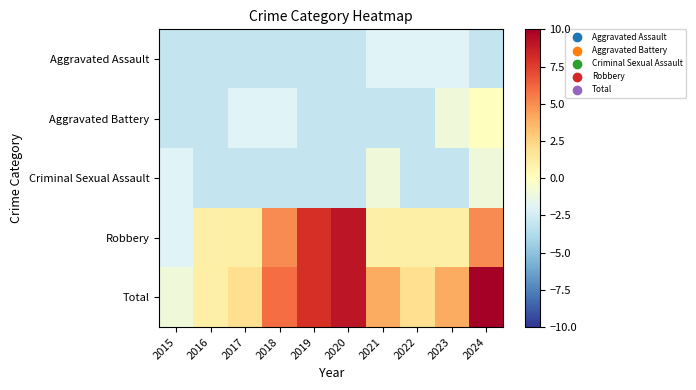

Reading right to left, list all the values displayed in this chart.

Aggravated Assault: 2024=-3	2023=-2	2022=-2	2021=-2	2020=-3	2019=-3	2018=-3	2017=-3	2016=-3	2015=-3
Aggravated Battery: 2024=0	2023=-1	2022=-3	2021=-3	2020=-3	2019=-3	2018=-2	2017=-2	2016=-3	2015=-3
Criminal Sexual Assault: 2024=-1	2023=-3	2022=-3	2021=-1	2020=-3	2019=-3	2018=-3	2017=-3	2016=-3	2015=-2
Robbery: 2024=5	2023=1	2022=1	2021=1	2020=9	2019=8	2018=5	2017=1	2016=1	2015=-2
Total: 2024=10	2023=4	2022=2	2021=4	2020=9	2019=8	2018=6	2017=2	2016=1	2015=-1